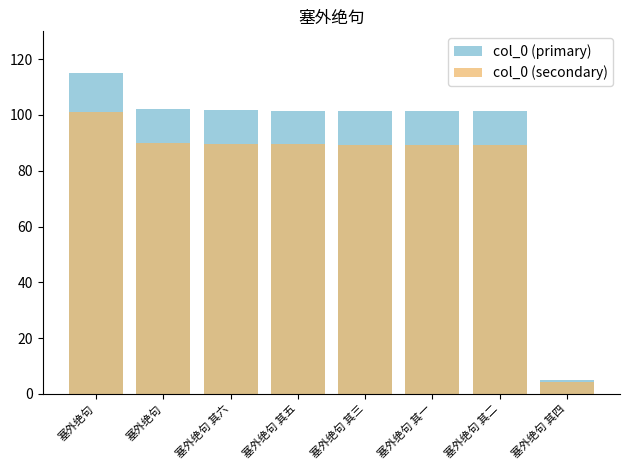

List the labels in order of col_0 (secondary) value, smallest first.

塞外绝句 其四, 塞外绝句 其二, 塞外绝句 其一, 塞外绝句 其三, 塞外绝句 其五, 塞外绝句 其六, 塞外绝句, 塞外绝句